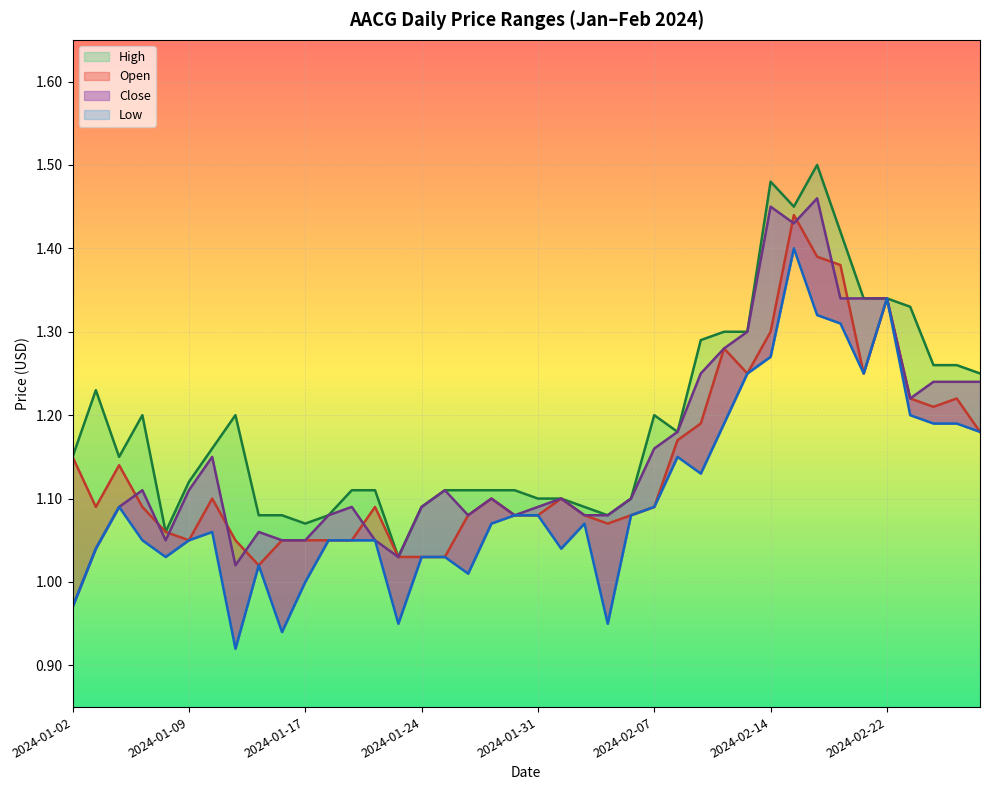

List the series in order of their overall mean, lowest first.

Low, Open, Close, High